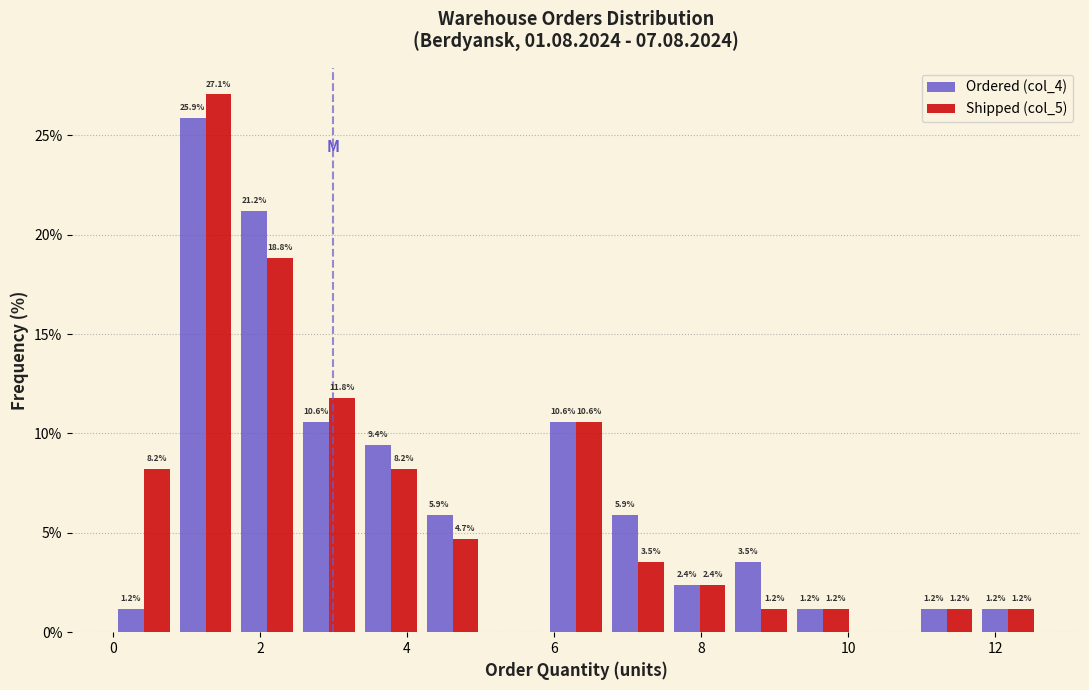

In the Shipped (col_5) series, which range on the x-axis has the tallest bar?

0.84 to 1.68